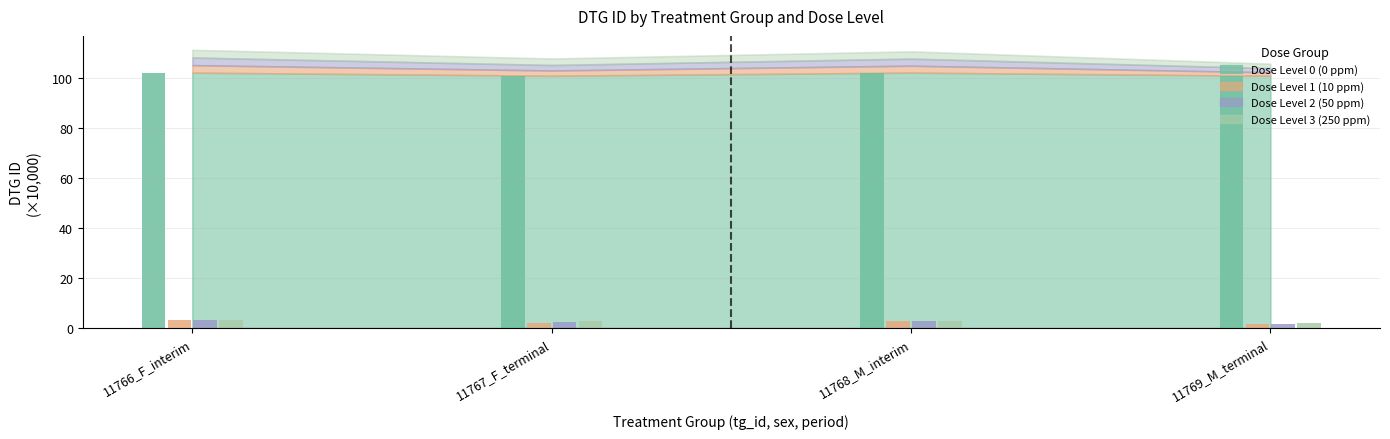

Which series has the largest range (max minus min)?

Dose Level 1 (10 ppm)